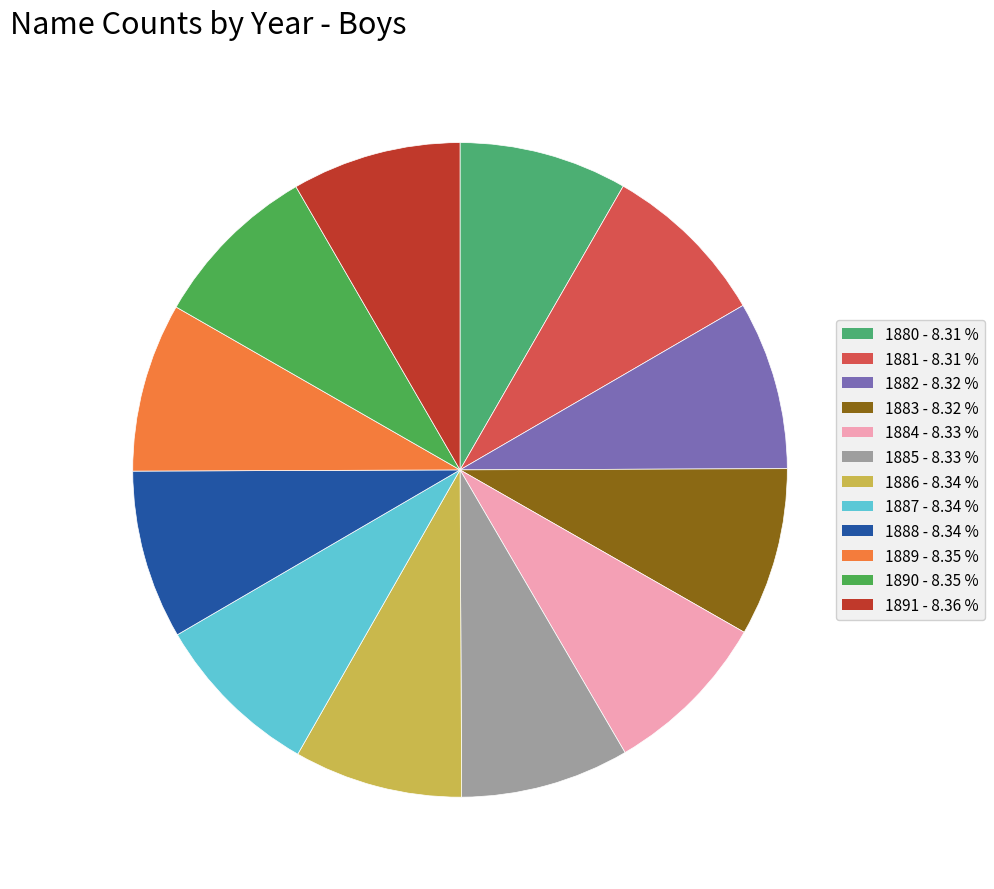

Count the number of slices in the pie.

12